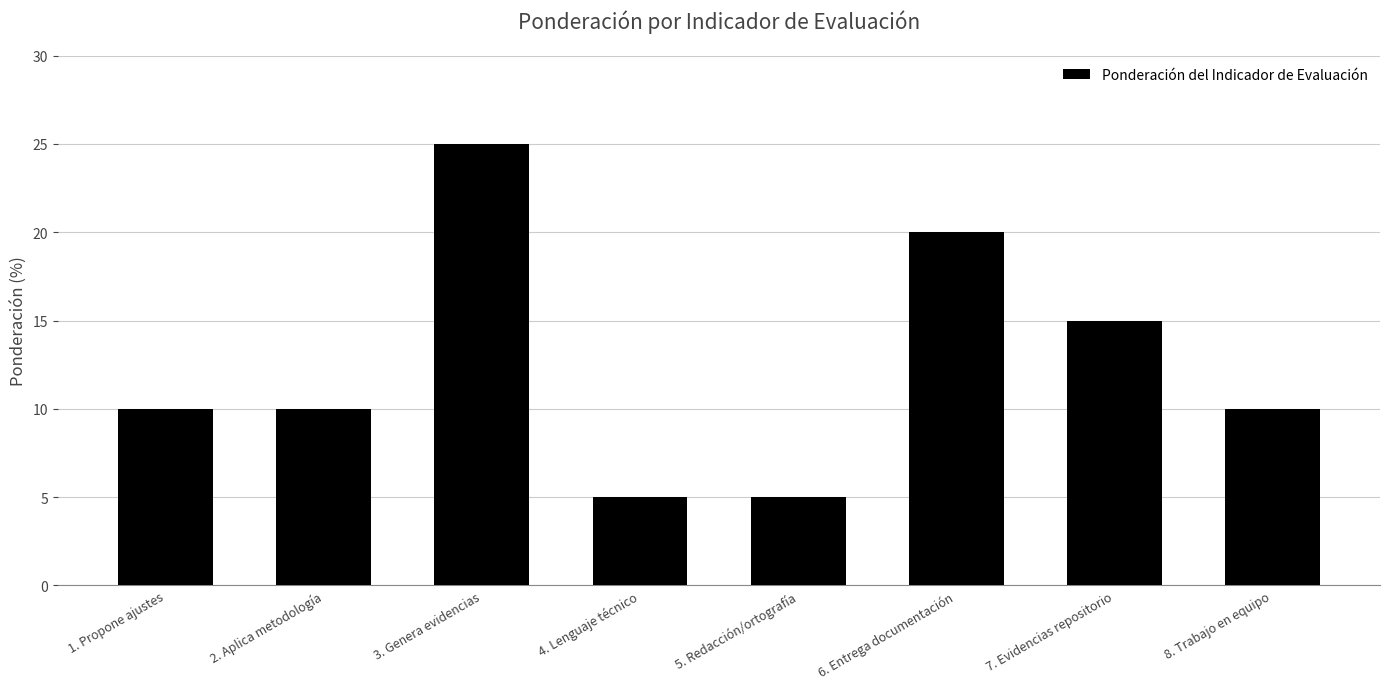

Reading left to right, transcribe all the data shown in this chart.

1. Propone ajustes=10	2. Aplica metodología=10	3. Genera evidencias=25	4. Lenguaje técnico=5	5. Redacción/ortografía=5	6. Entrega documentación=20	7. Evidencias repositorio=15	8. Trabajo en equipo=10